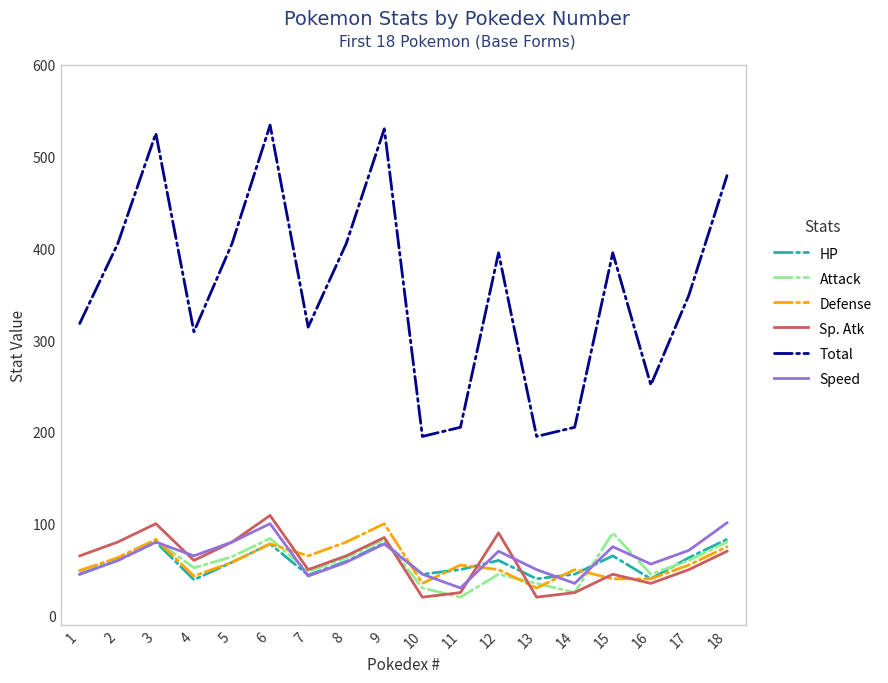

True or false: Total and Sp. Atk cross at least once.

False